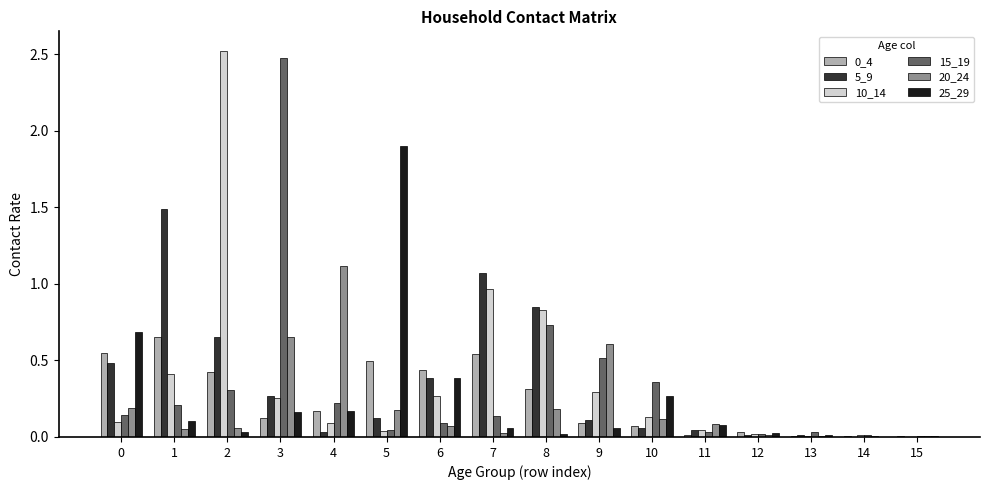

Which series has the largest total across all categories?

10_14